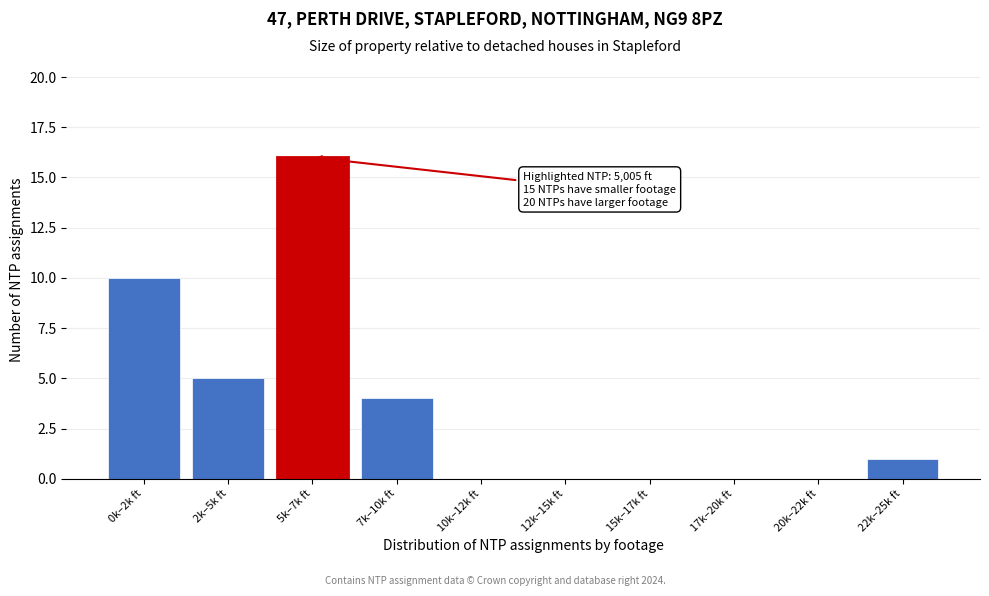

Reading left to right, list all the values displayed in this chart.

0k–2k ft=10	2k–5k ft=5	5k–7k ft=16	7k–10k ft=4	10k–12k ft=0	12k–15k ft=0	15k–17k ft=0	17k–20k ft=0	20k–22k ft=0	22k–25k ft=1